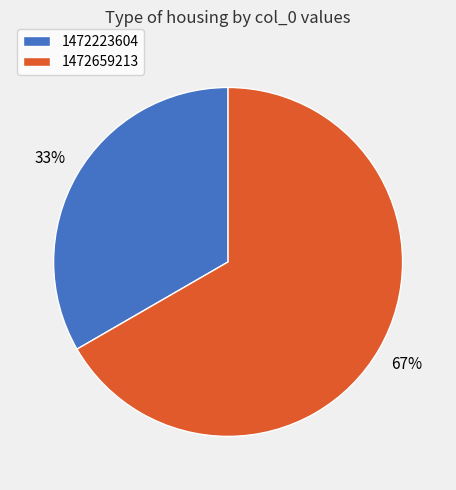

Count the number of slices in the pie.

2